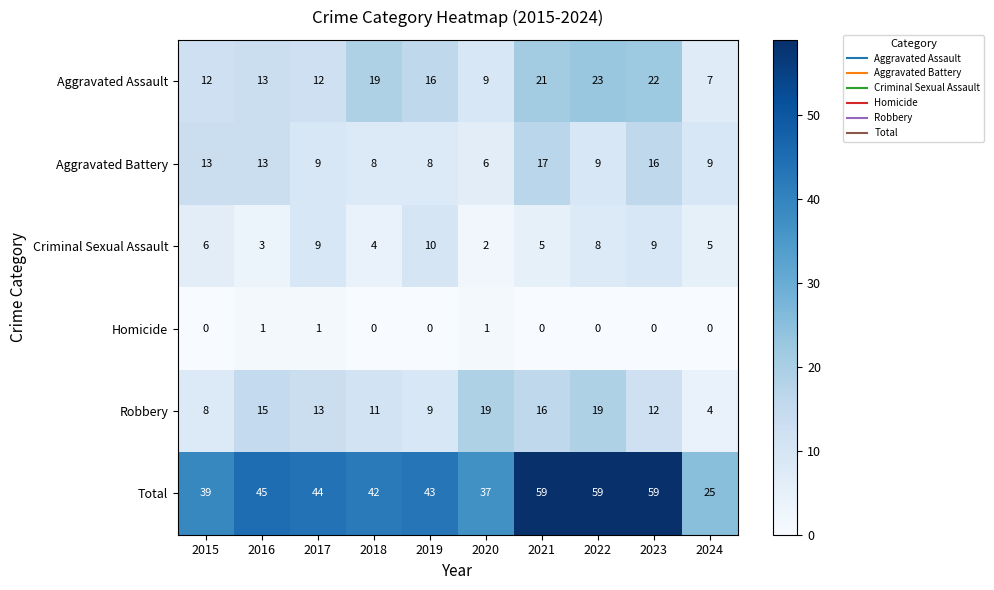

What is the difference between the highest and lowest values at 2020?

36